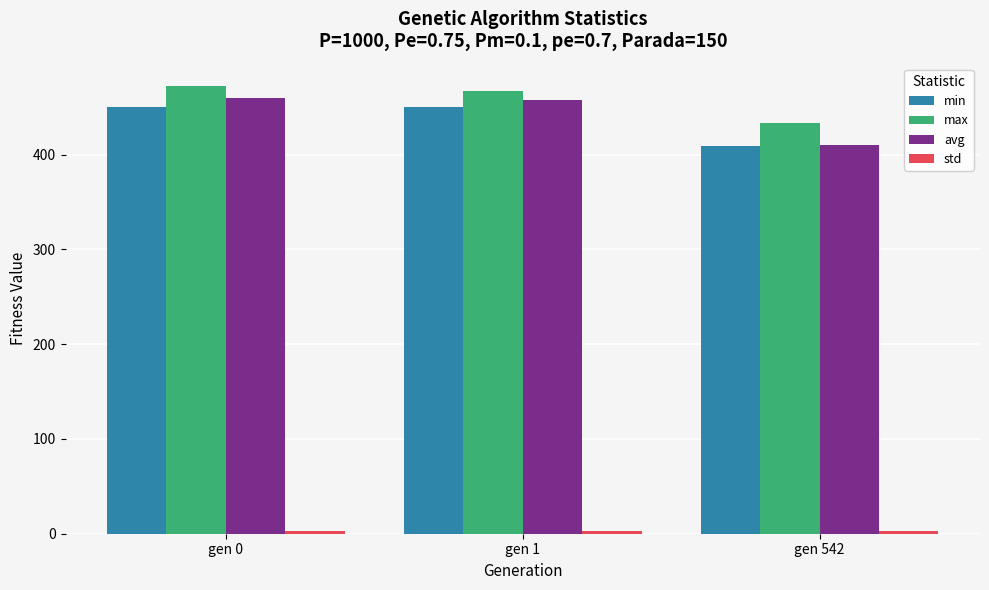

What is the lowest value of the min series?

409.3